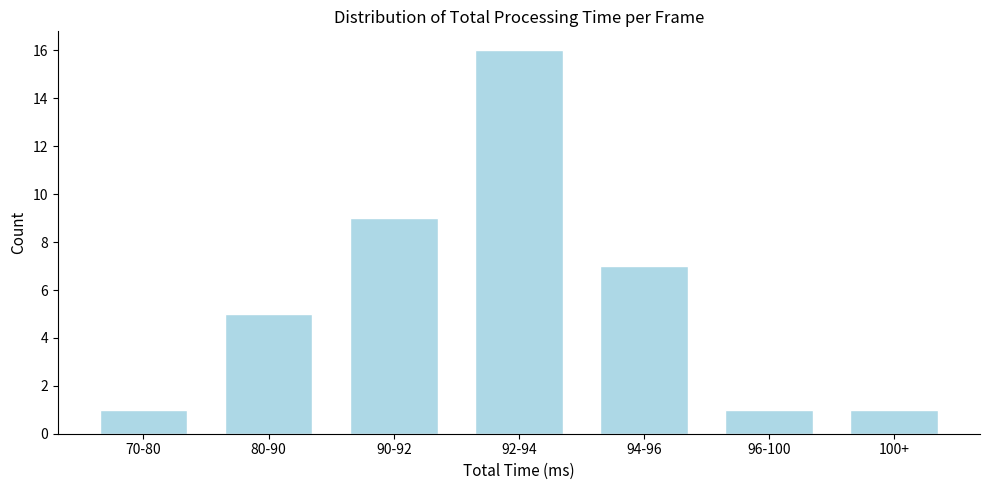

Reading left to right, what are all the values shown in this chart?

1	5	9	16	7	1	1